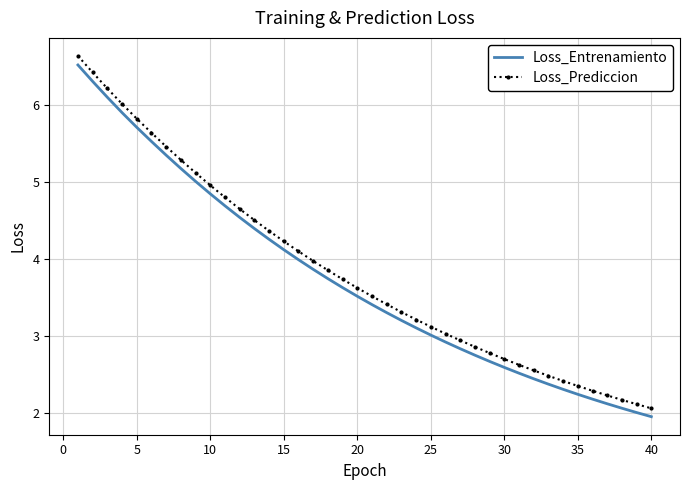

Reading right to left, transcribe all the data shown in this chart.

Loss_Entrenamiento: 2.0	2.0	2.1	2.1	2.2	2.2	2.3	2.4	2.4	2.5	2.6	2.7	2.8	2.8	2.9	3.0	3.1	3.2	3.3	3.4	3.5	3.6	3.7	3.9	4.0	4.1	4.3	4.4	4.5	4.7	4.9	5.0	5.2	5.4	5.5	5.7	5.9	6.1	6.3	6.5
Loss_Prediccion: 2.1	2.1	2.2	2.2	2.3	2.4	2.4	2.5	2.6	2.6	2.7	2.8	2.9	2.9	3.0	3.1	3.2	3.3	3.4	3.5	3.6	3.7	3.9	4.0	4.1	4.2	4.4	4.5	4.7	4.8	5.0	5.1	5.3	5.5	5.6	5.8	6.0	6.2	6.4	6.6